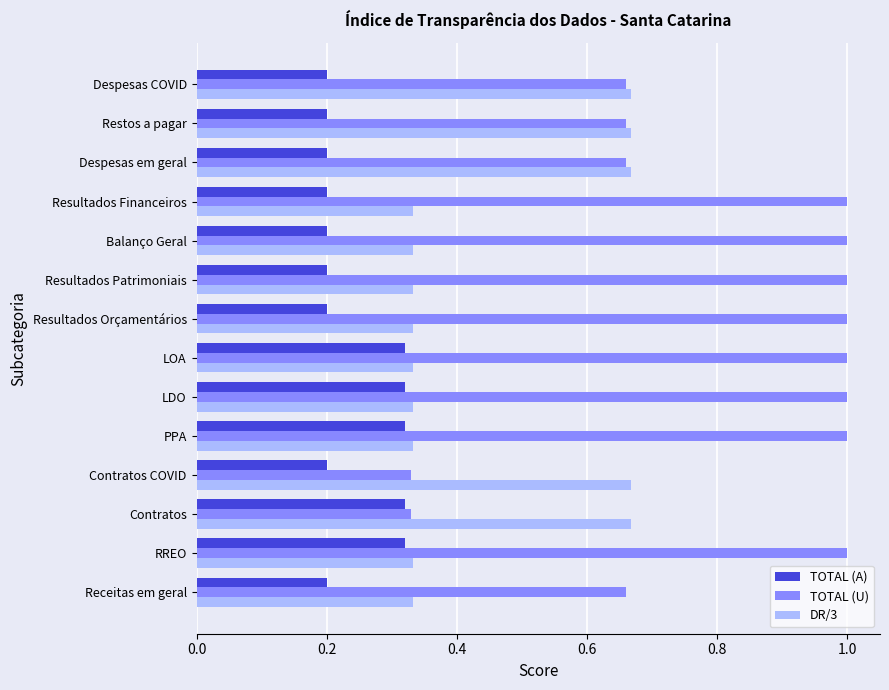

What is the average value of the TOTAL (U) series?

0.8